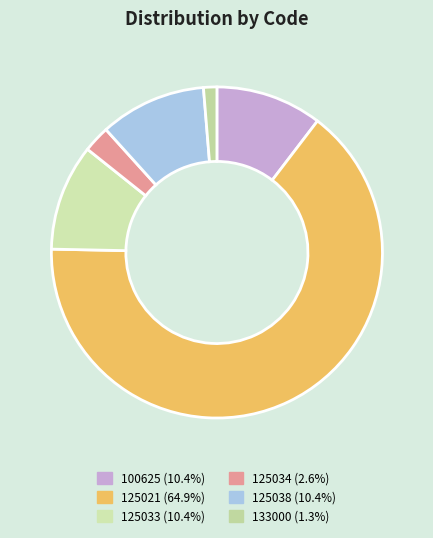

Do 133000 and 125021 together represent more than half of the pie?

Yes